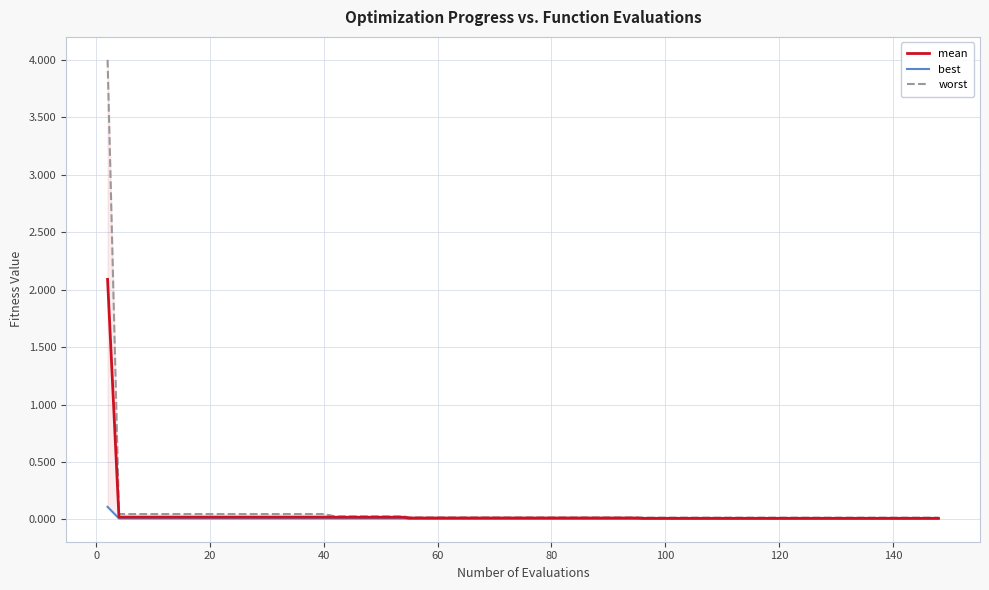

What is the highest value of the mean series?

2.1